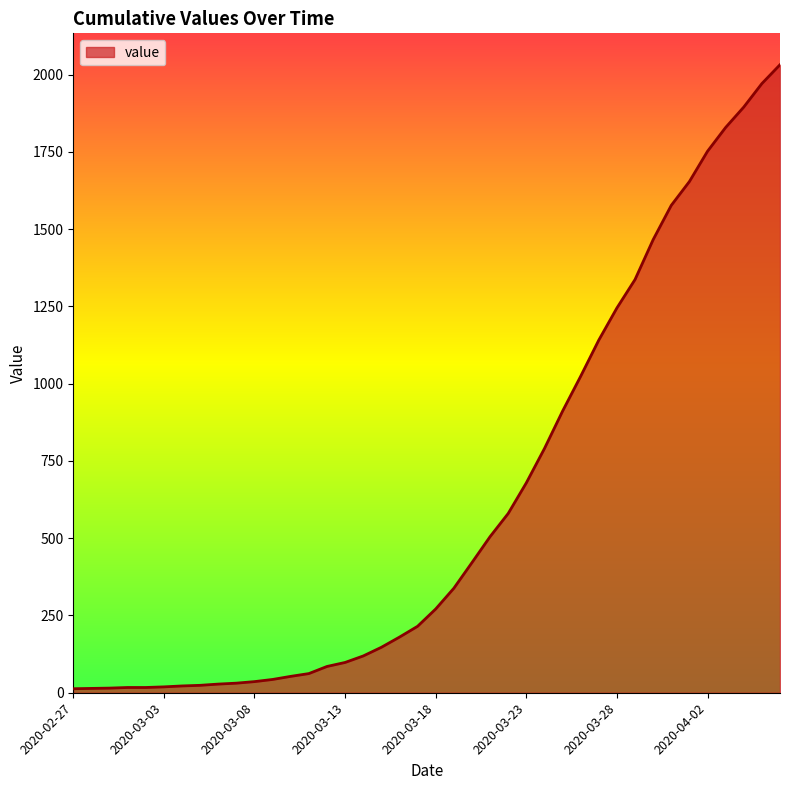

What is the maximum value shown in the chart?

2032